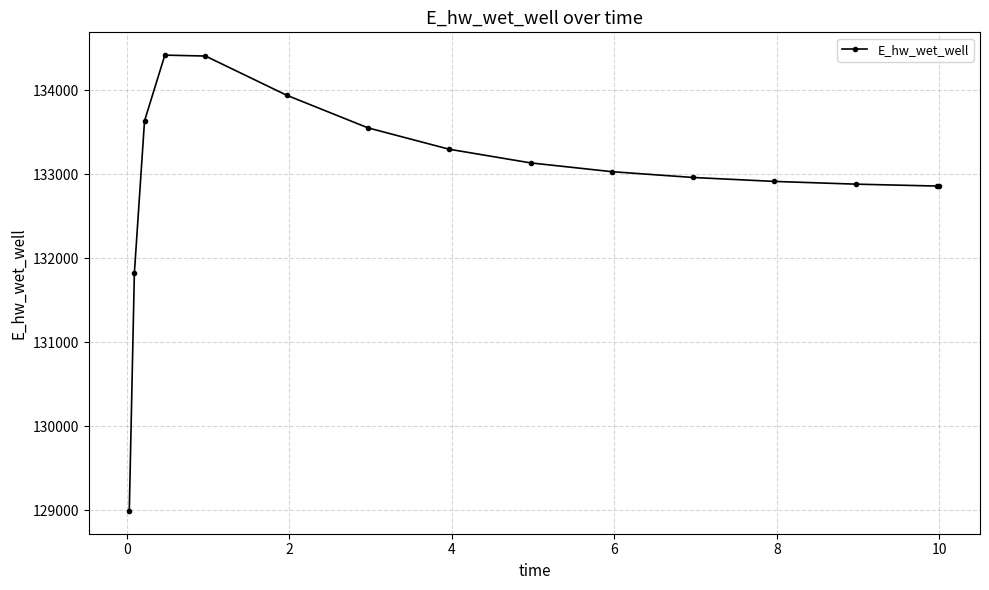

What is the minimum value shown in the chart?

128992.7